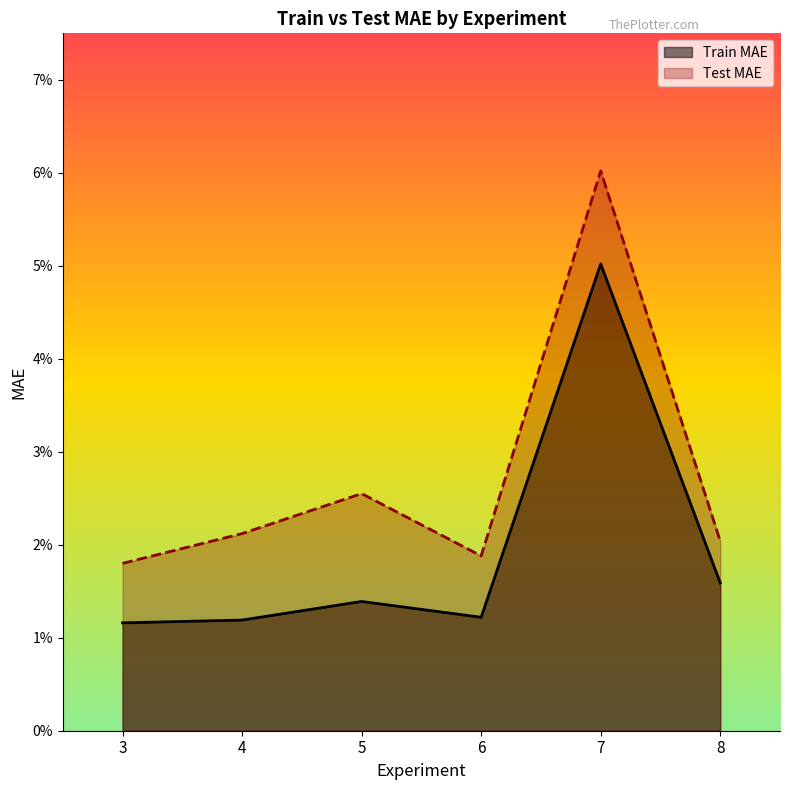

Is it true that Test MAE equals 0.0 at 8?

False